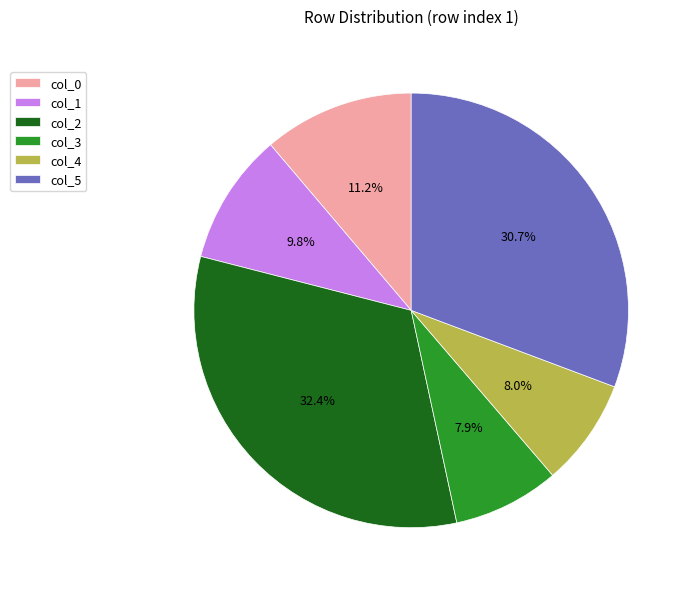

Which has a higher value, col_5 or col_0?

col_5